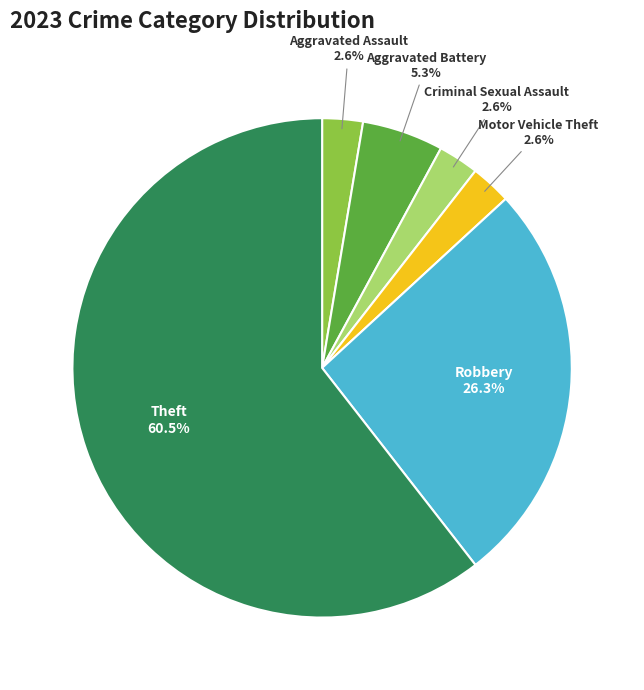

What is the majority slice?

Theft